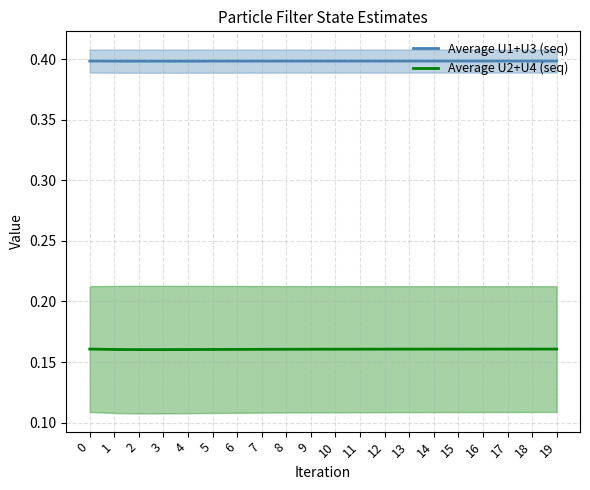

Which has a higher value, 17 or 1?

17